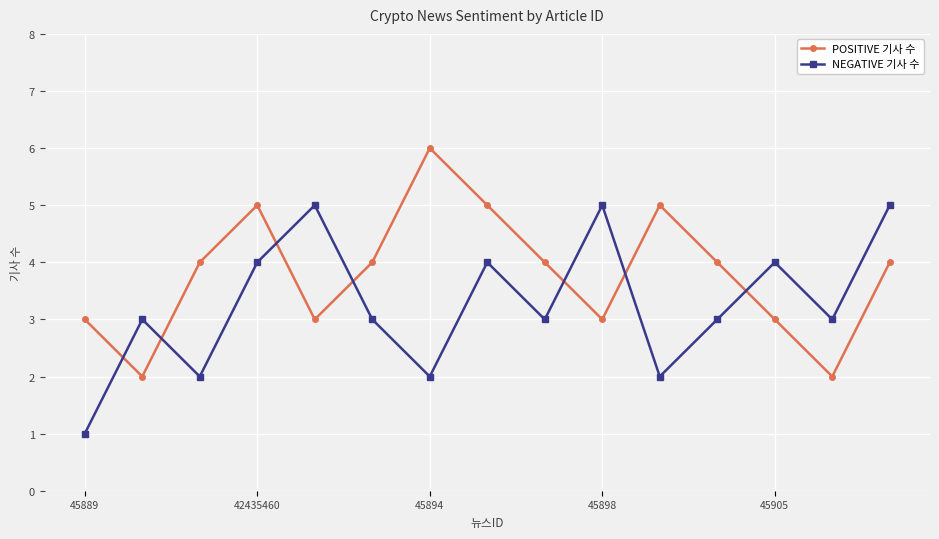

Count the number of data series in this chart.

2